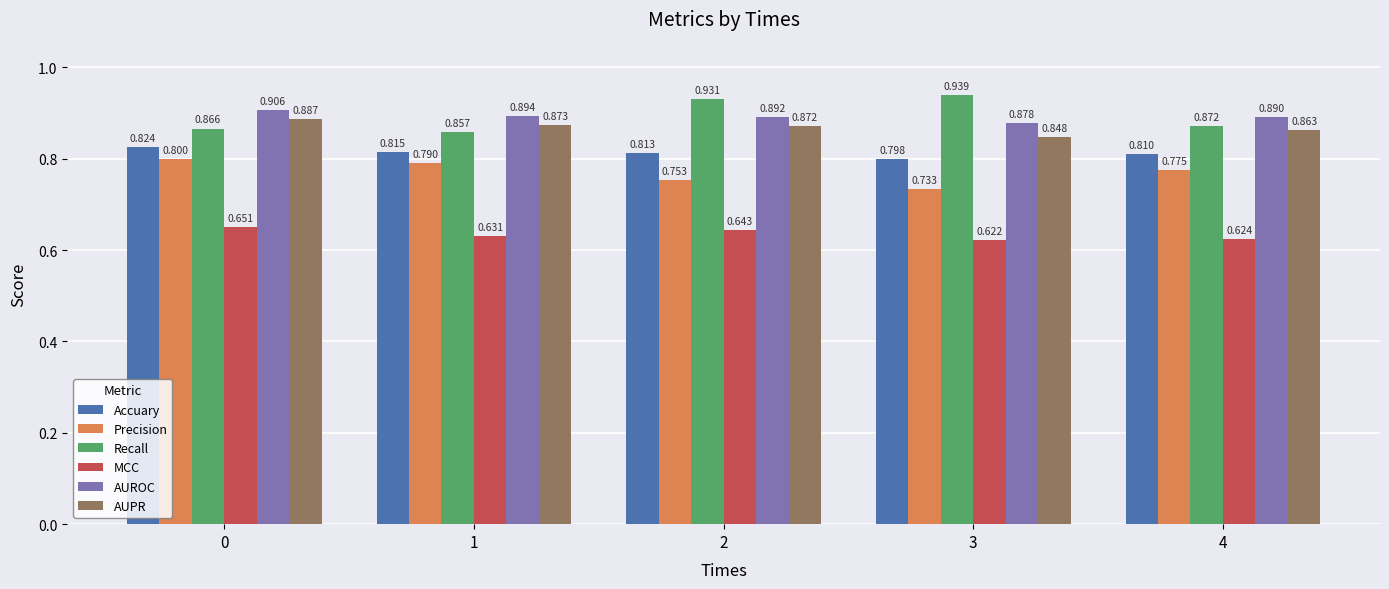

What is the value of the Precision bar at the 3rd from the left?

0.8